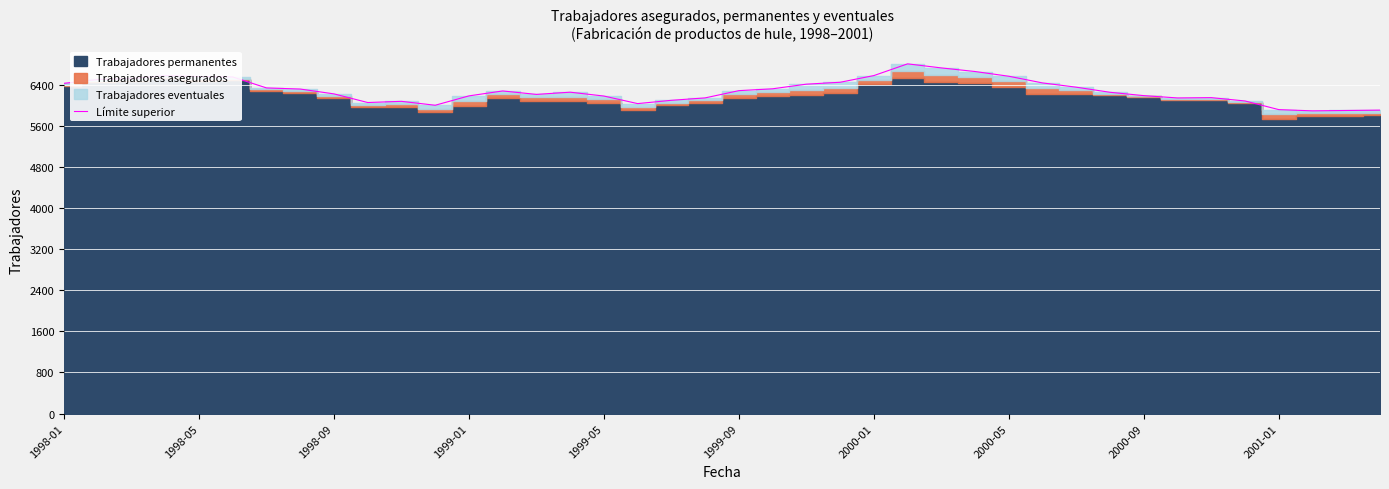

What is the minimum value for Límite superior?

5888